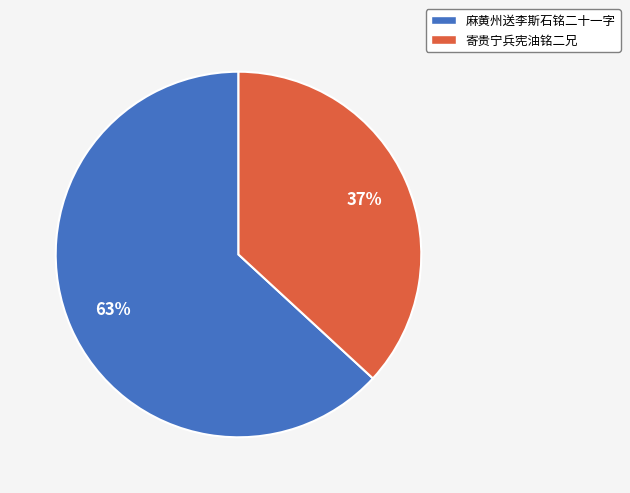

To the nearest percent, what is the combined percentage of 麻黄州送李斯石铭二十一字 and 寄贵宁兵宪油铭二兄?

100%